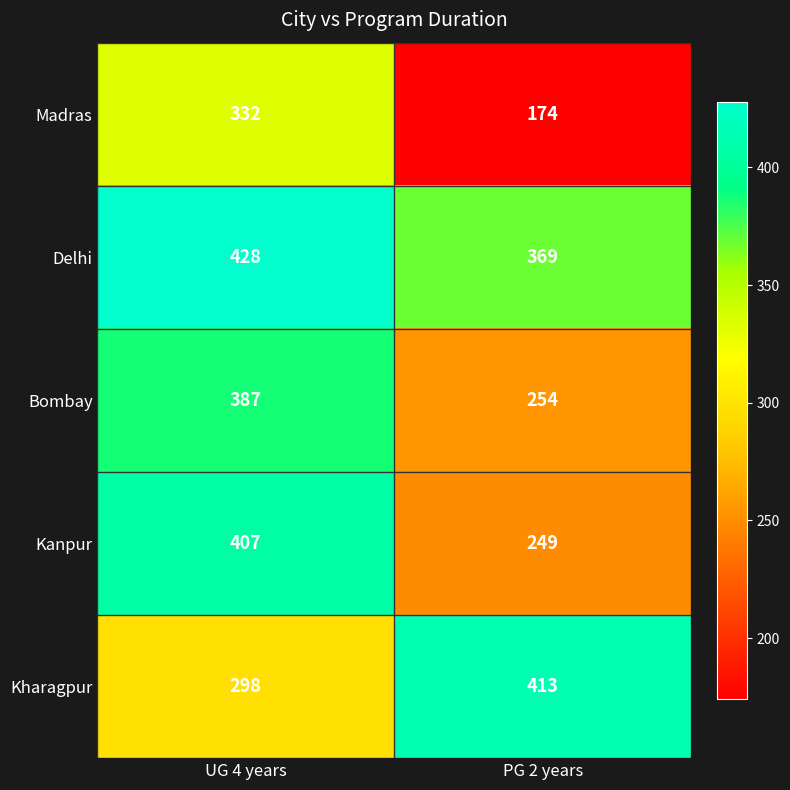

At which category does the chart reach its minimum across all series?

PG 2 years